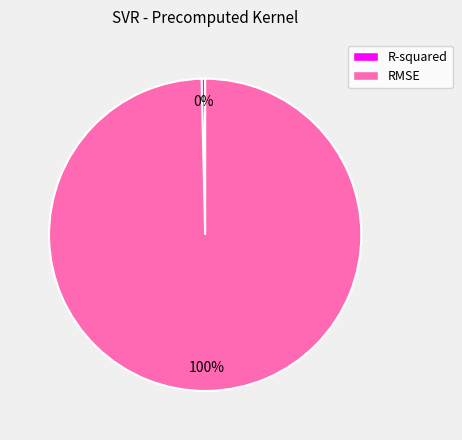

Which has a higher value, RMSE or R-squared?

RMSE